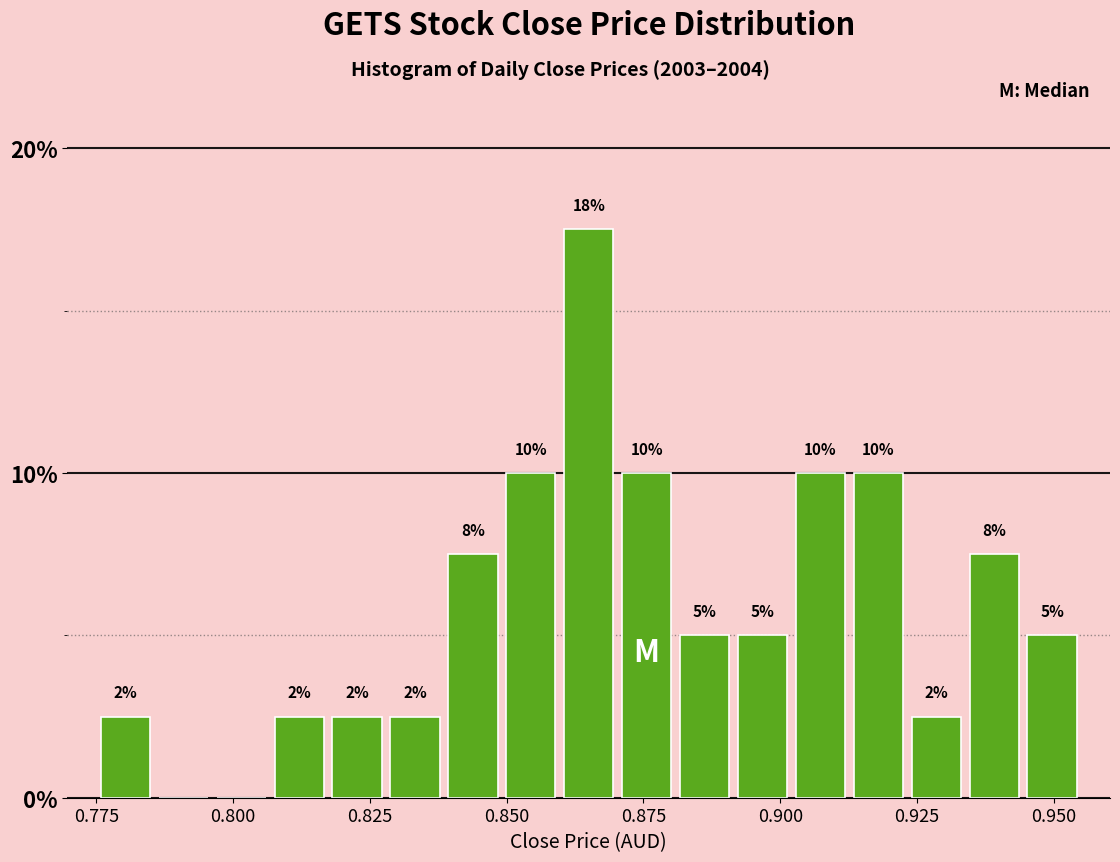

Around what value on the x-axis is the tallest bar? Give the approximate position of its centre, as read against the axis.

0.865